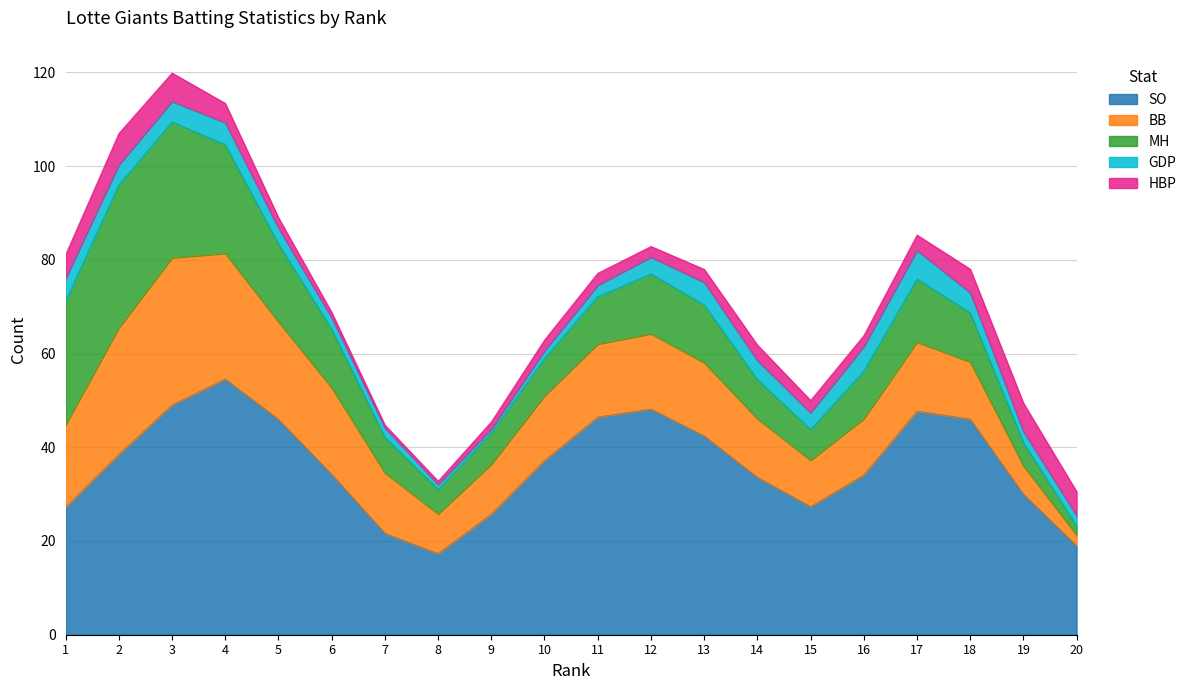

Does the chart have visible grid lines?

Yes